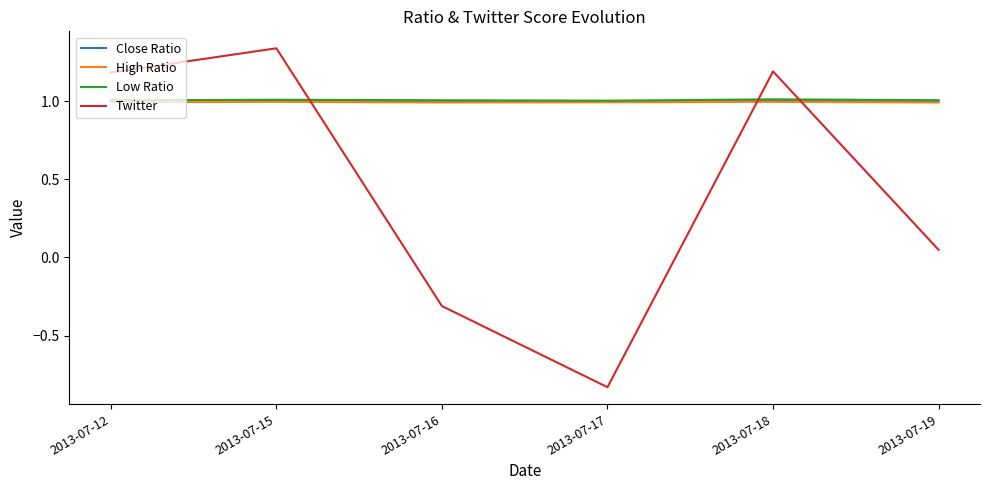

What is the total value across all series at 2013-07-18?

4.2